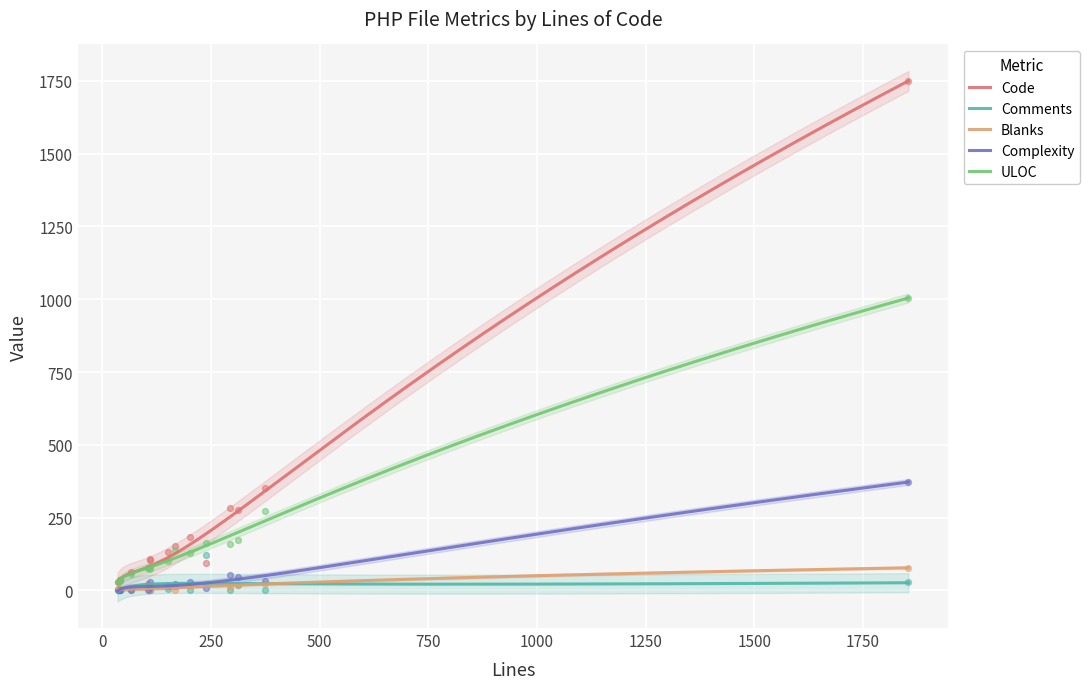

Which series contains the highest Y value?

Code